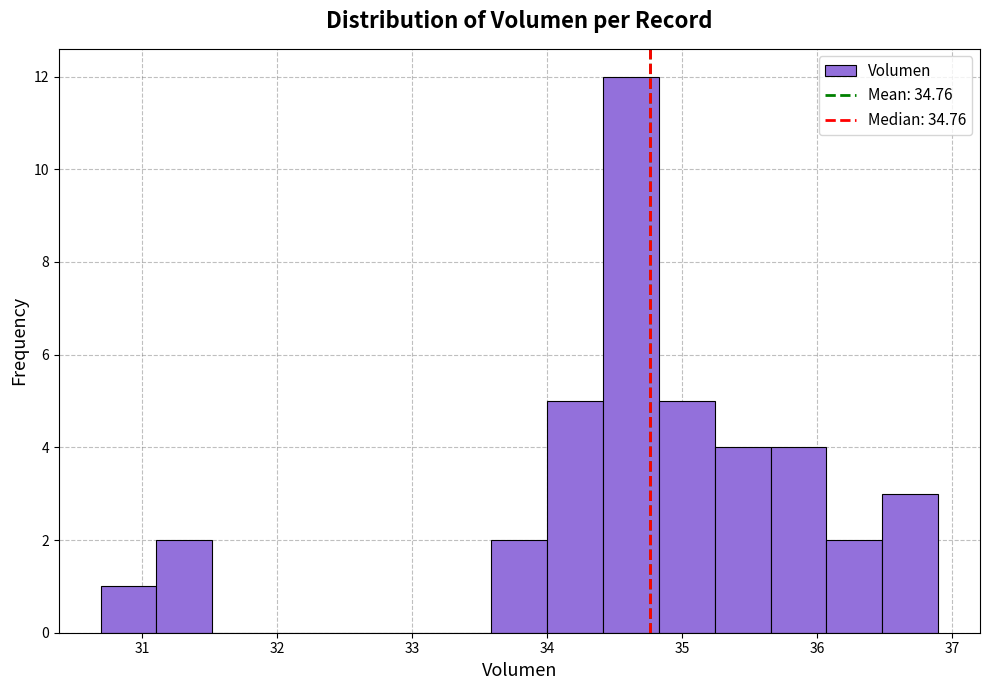

Which range on the x-axis has the tallest bar?

34.4 to 34.8